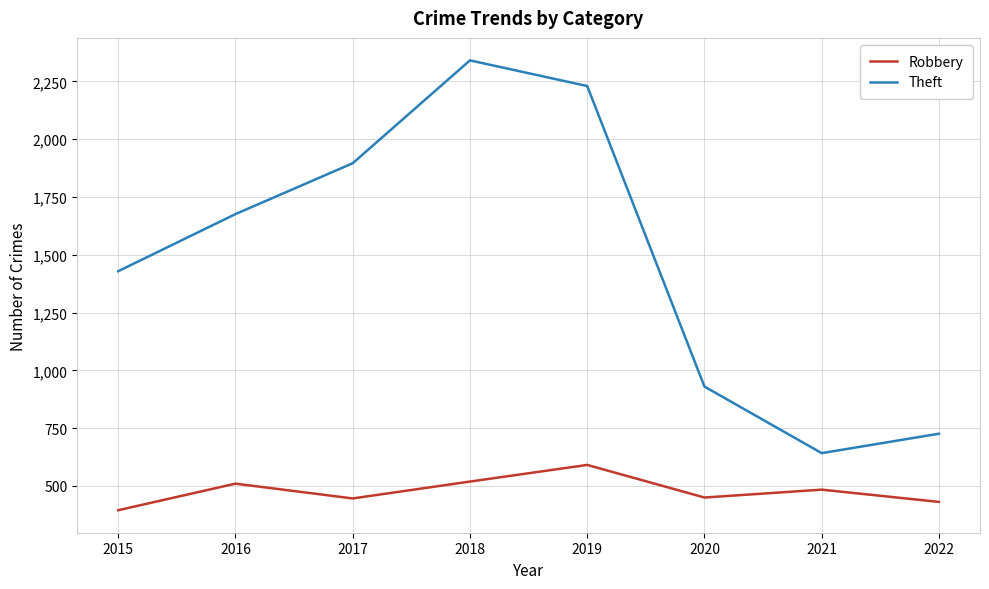

What is the difference between the highest and lowest values at 2019?

1639